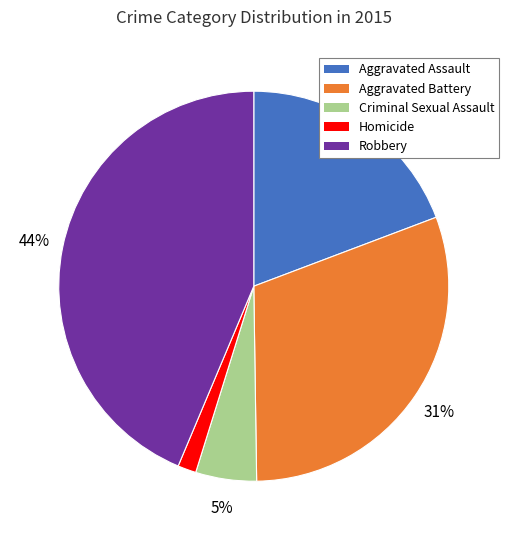

Do Aggravated Assault and Criminal Sexual Assault together represent more than half of the pie?

No